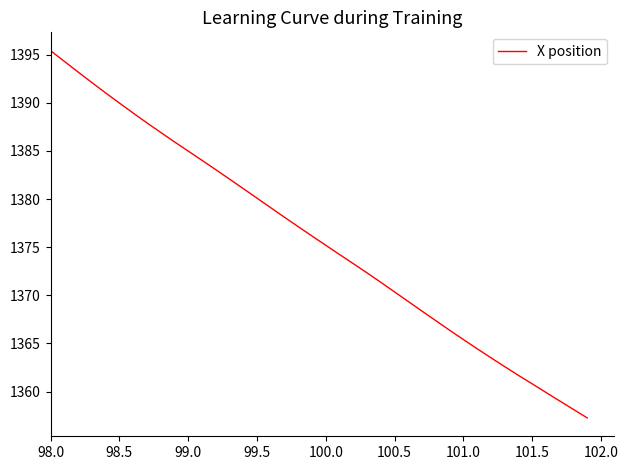

What is the greatest value displayed?

1395.4